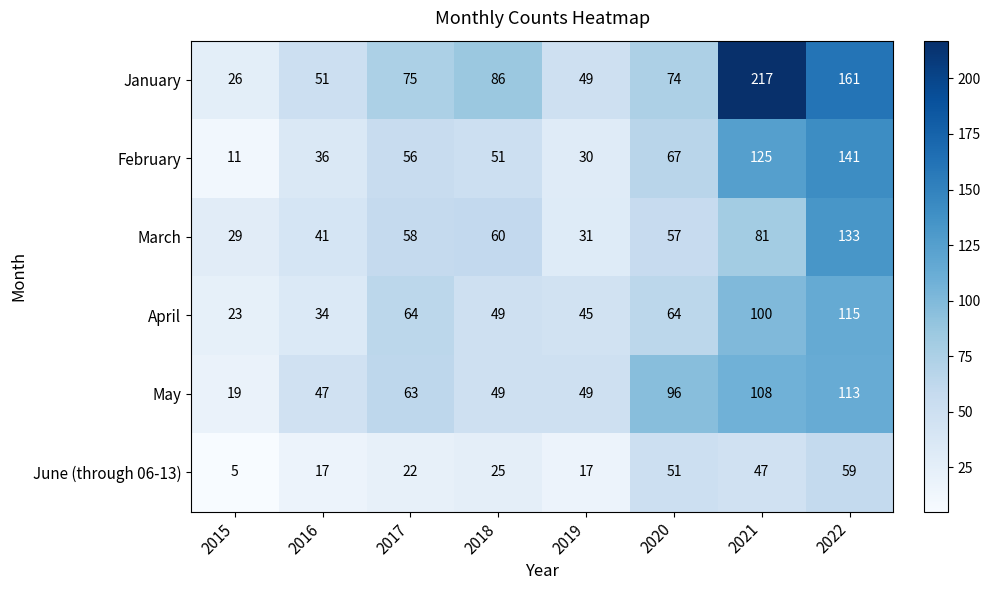

How many categories are shown in the chart?

8